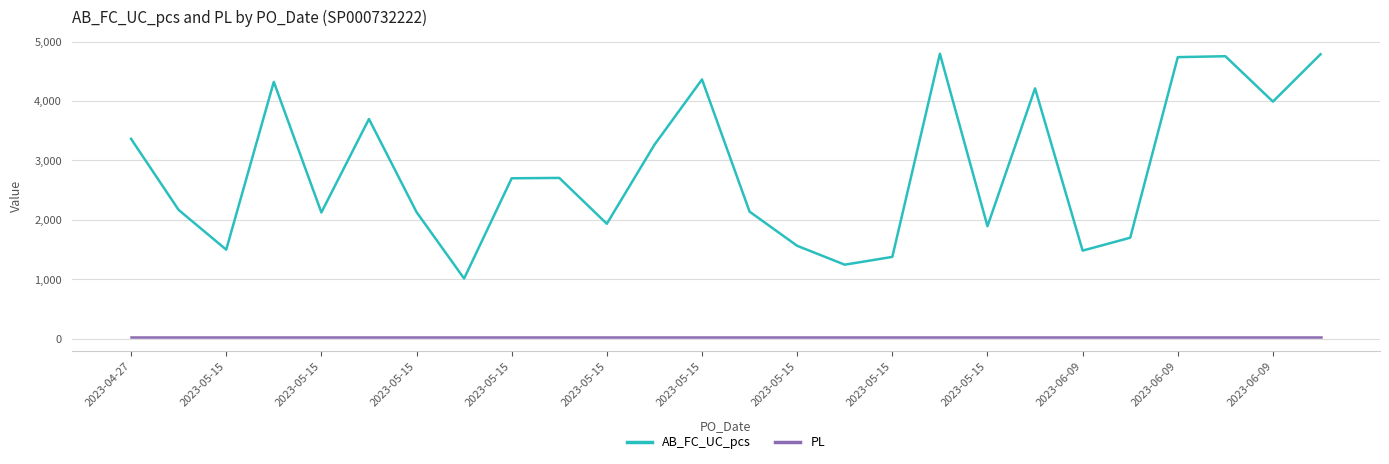

What is the difference between the second highest and second lowest values in the AB_FC_UC_pcs series?

3543